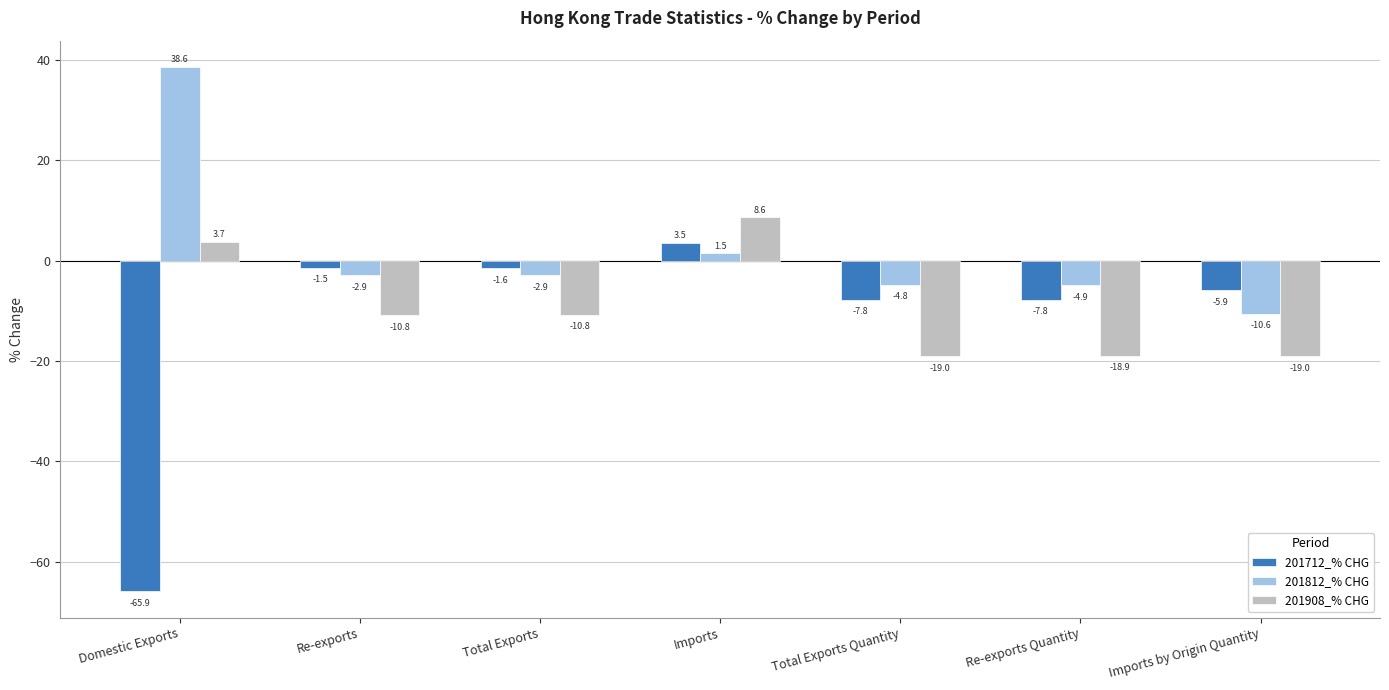

What is the difference between the maximum and minimum values in the 201908_% CHG series?

27.6